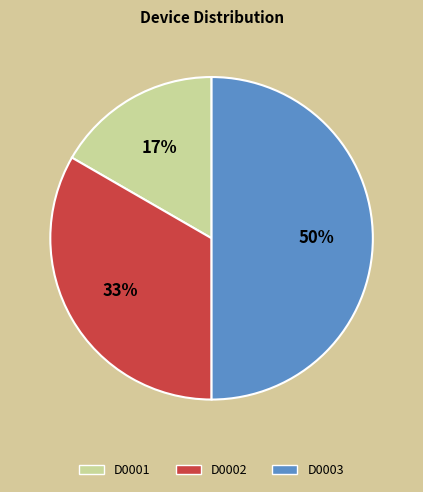

To the nearest percent, what is the difference between the largest and smallest slice percentages?

33%